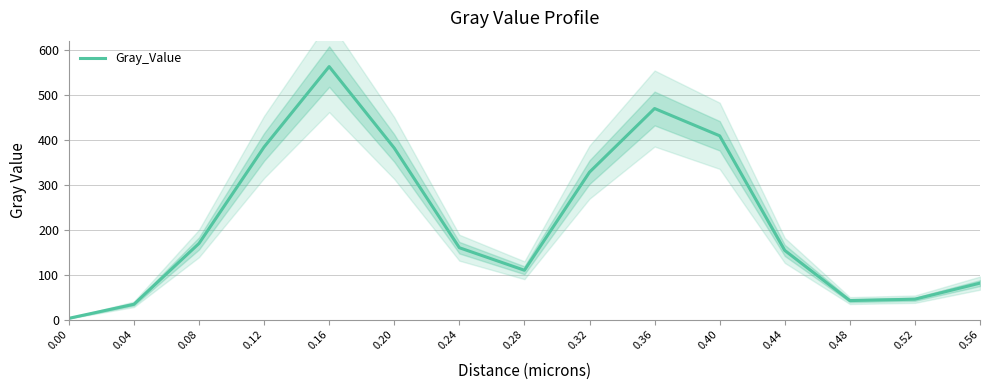

What is the difference between the second highest and second lowest values?

434.9